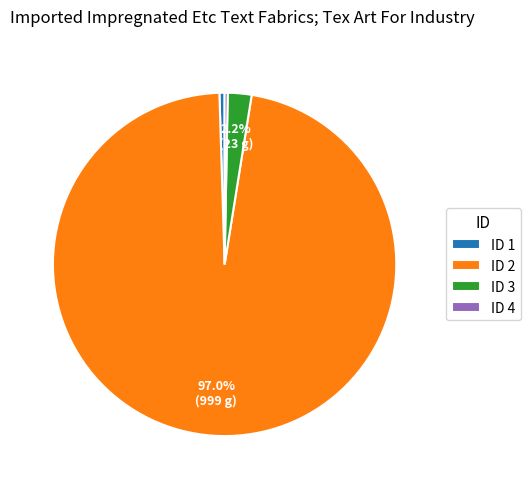

Do ID 1 and ID 3 together represent more than half of the pie?

No